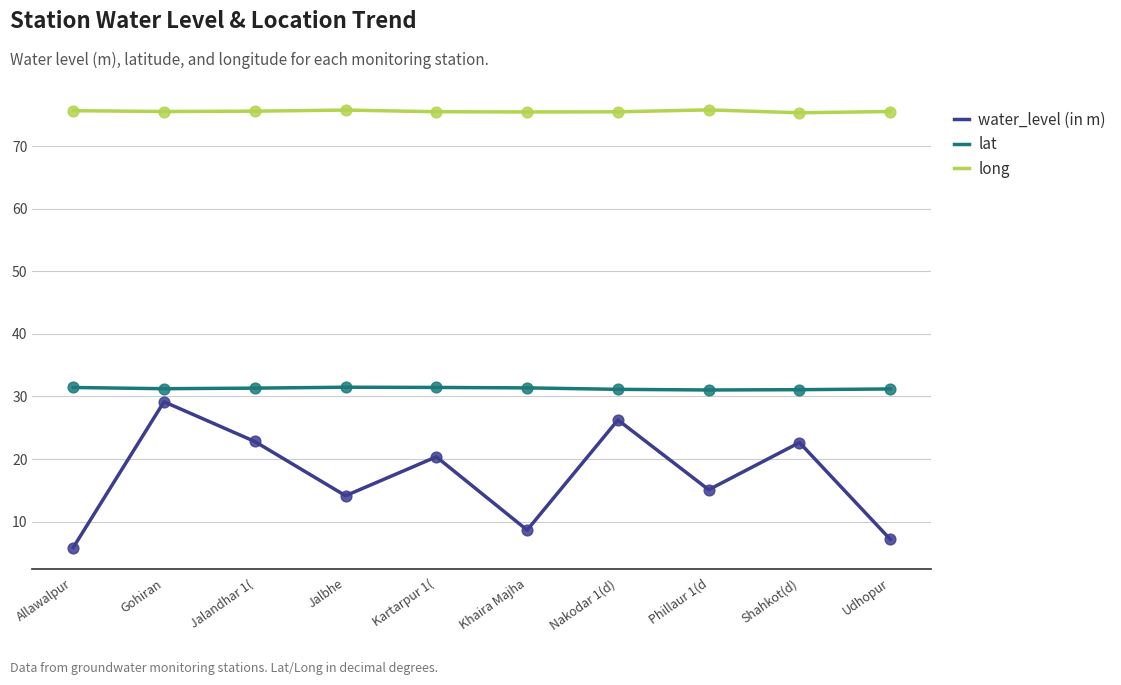

Which series has the largest total across all categories?

long